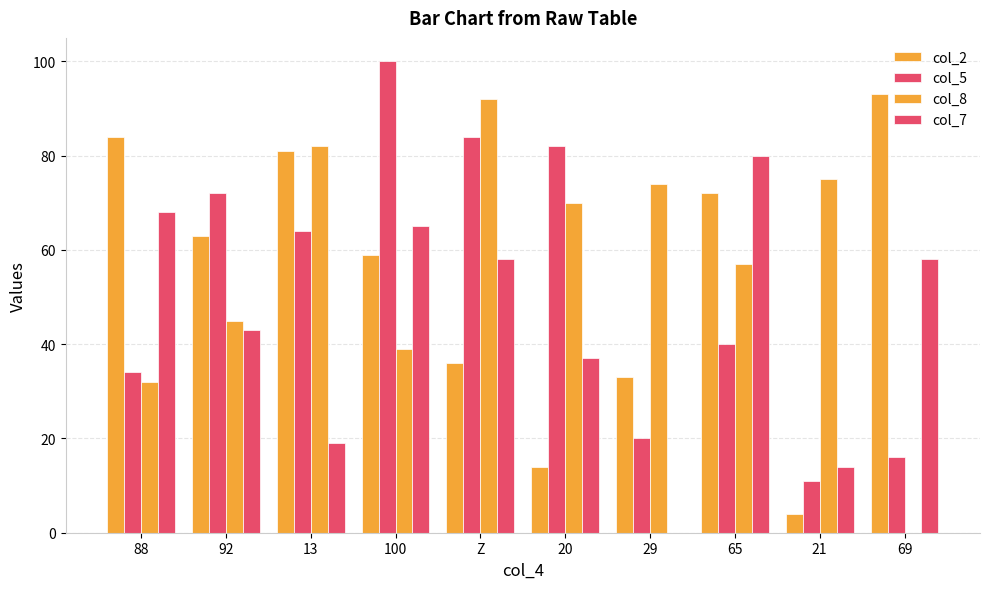

Does the chart contain stacked bars?

No